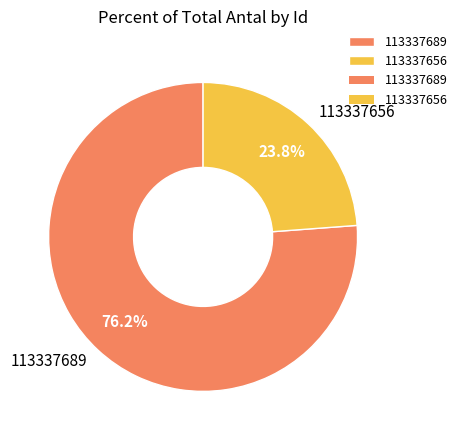

Which has a higher value, 113337689 or 113337656?

113337689